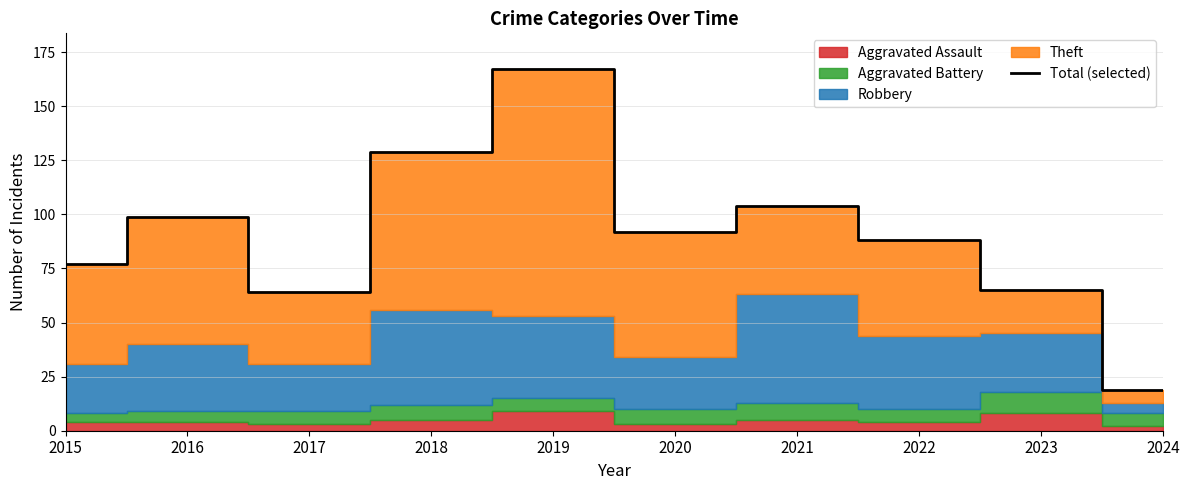

What is the difference between the maximum and second lowest values?

103